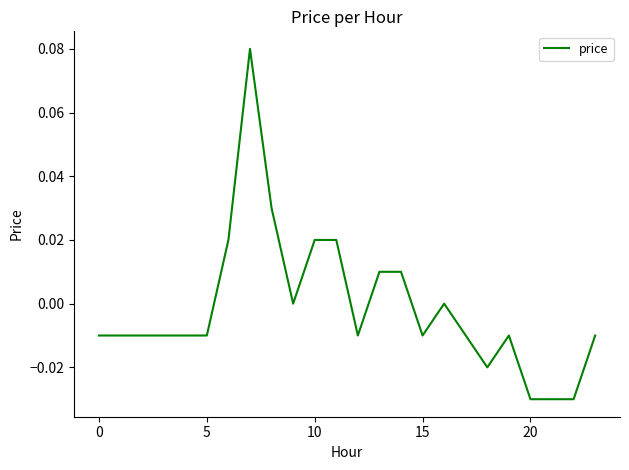

Reading left to right, transcribe all the data shown in this chart.

-0.0	-0.0	-0.0	-0.0	-0.0	-0.0	0.0	0.1	0.0	0.0	0.0	0.0	-0.0	0.0	0.0	-0.0	0.0	-0.0	-0.0	-0.0	-0.0	-0.0	-0.0	-0.0